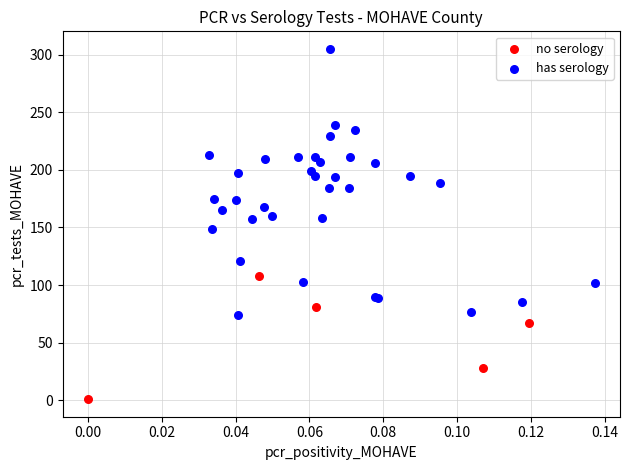

Which series reaches the minimum Y coordinate?

no serology